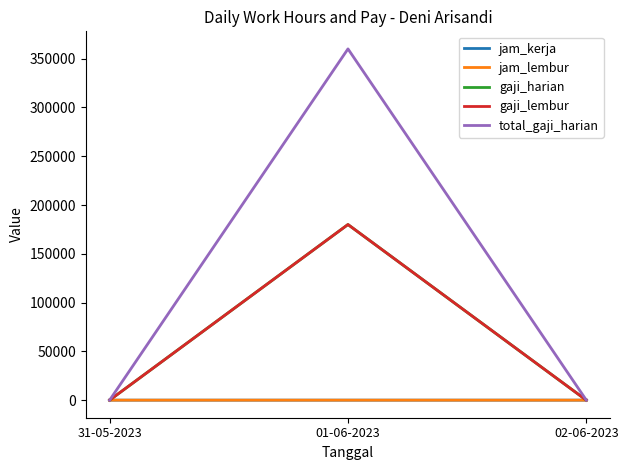

The value of jam_lembur at 31-05-2023 is 0. True or false?

True